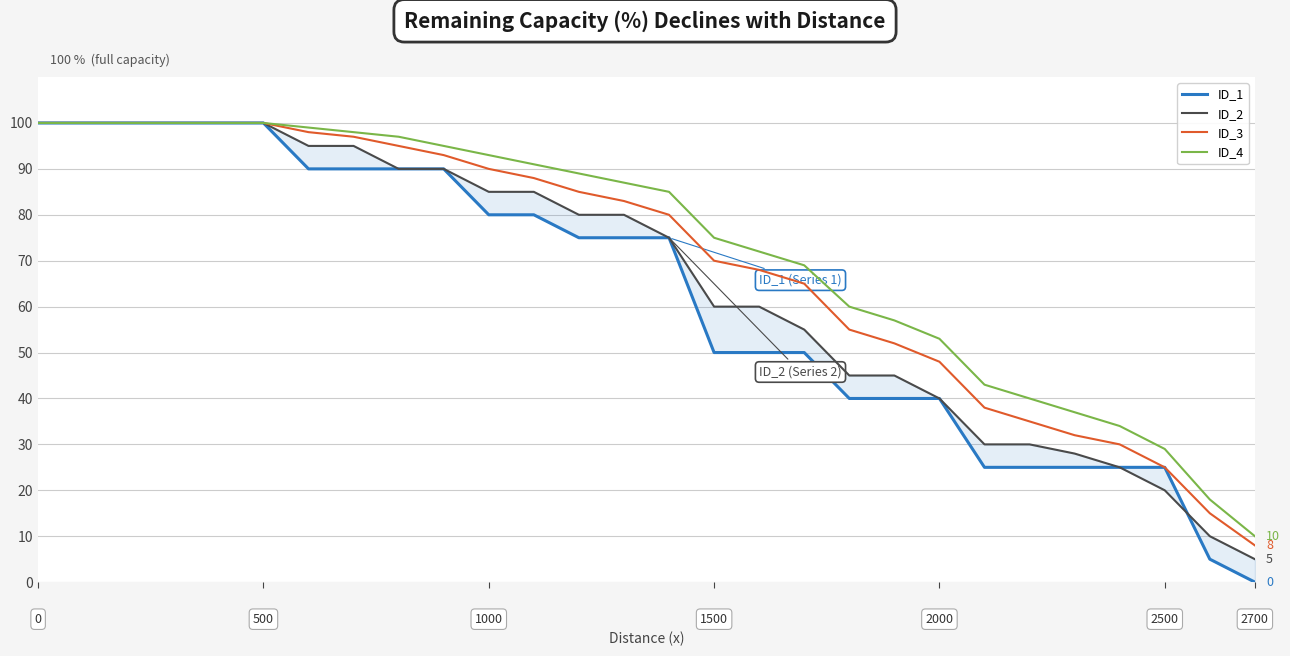

Rank the series by their average value, from lowest to highest.

ID_1, ID_2, ID_3, ID_4